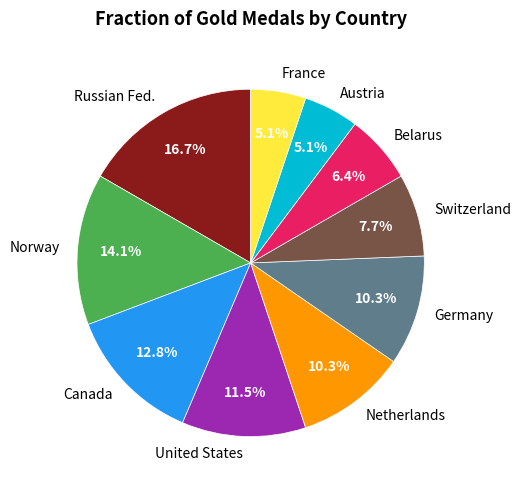

Which has a higher value, Canada or Germany?

Canada